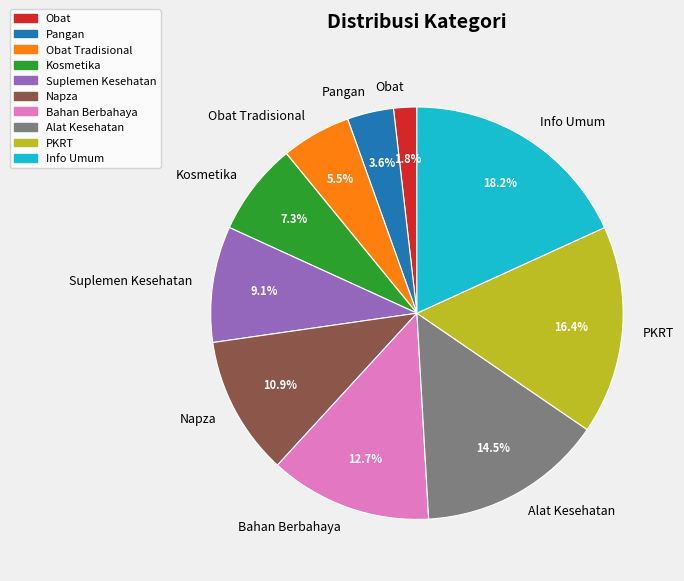

What is the smallest slice in the pie chart?

Obat